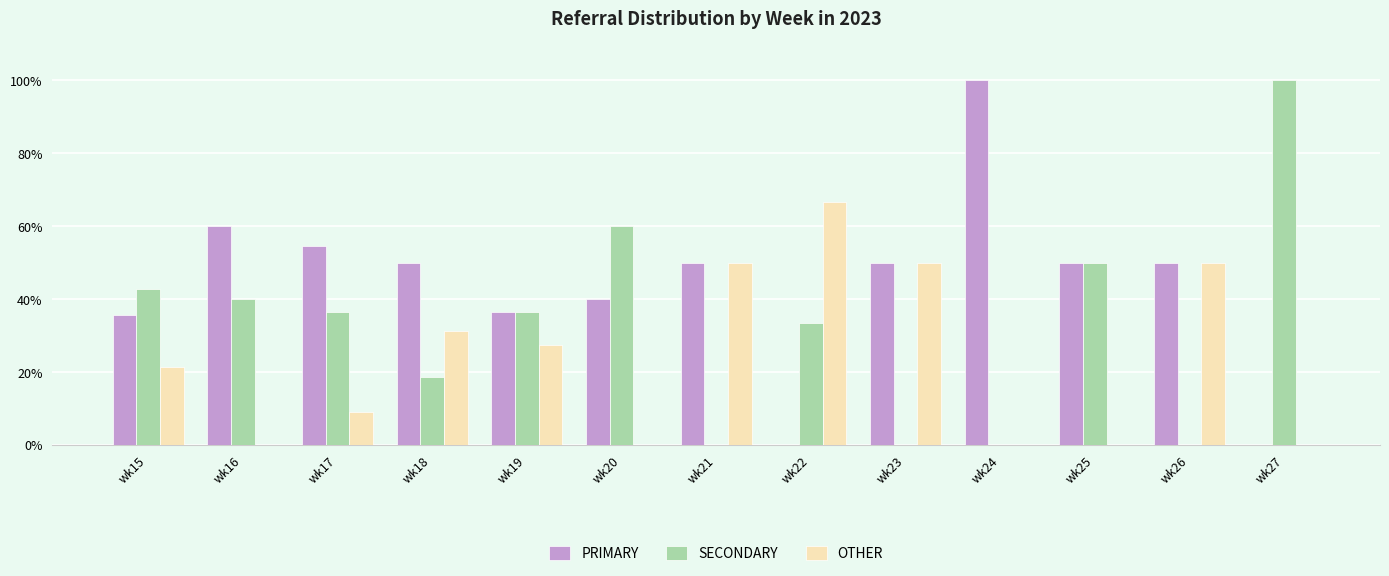

What is the difference between the PRIMARY values at wk22 and wk21?

50.0